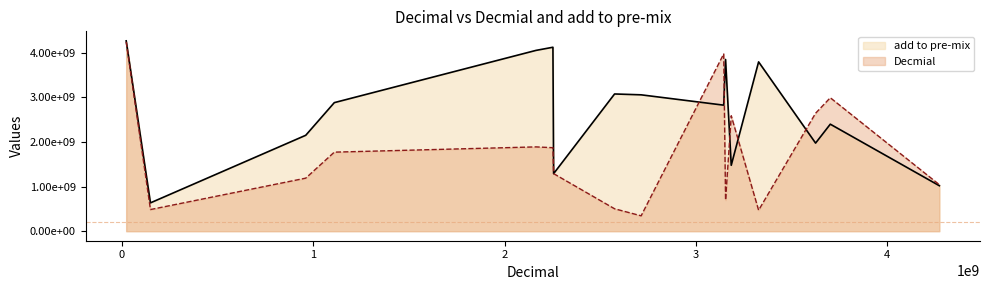

The value of add to pre-mix at 2575018710 is 5013583634. True or false?

False